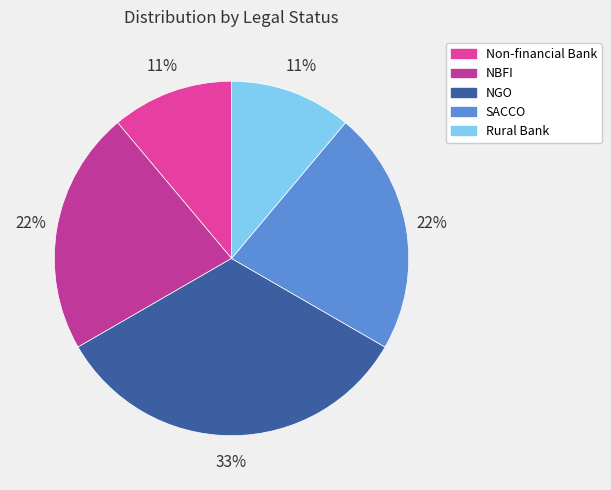

What percentage is the SACCO slice, to the nearest percent?

22%